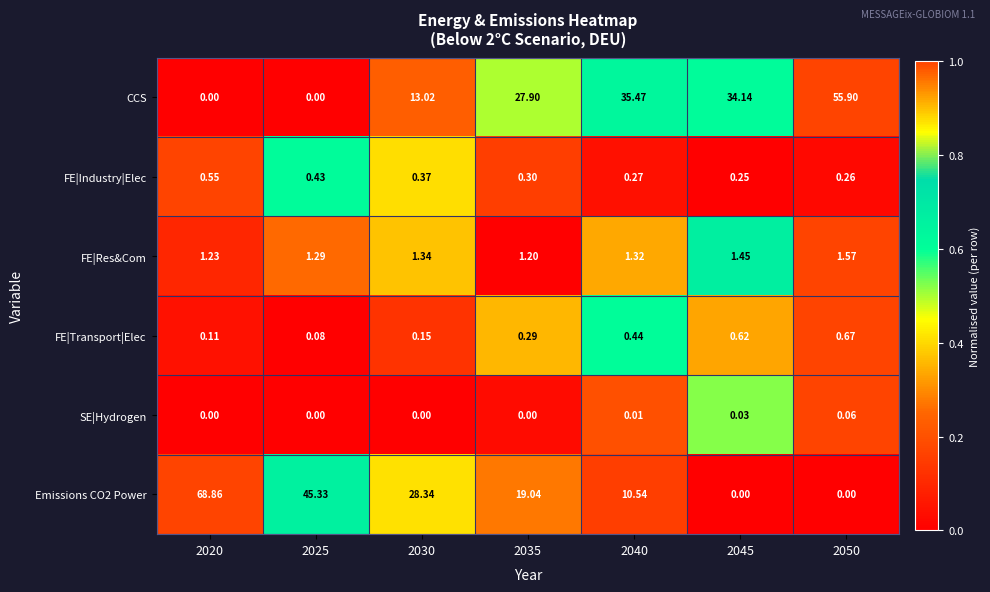

Is the value of CCS at 2040 greater than the value of FE|Res&Com at 2020?

Yes